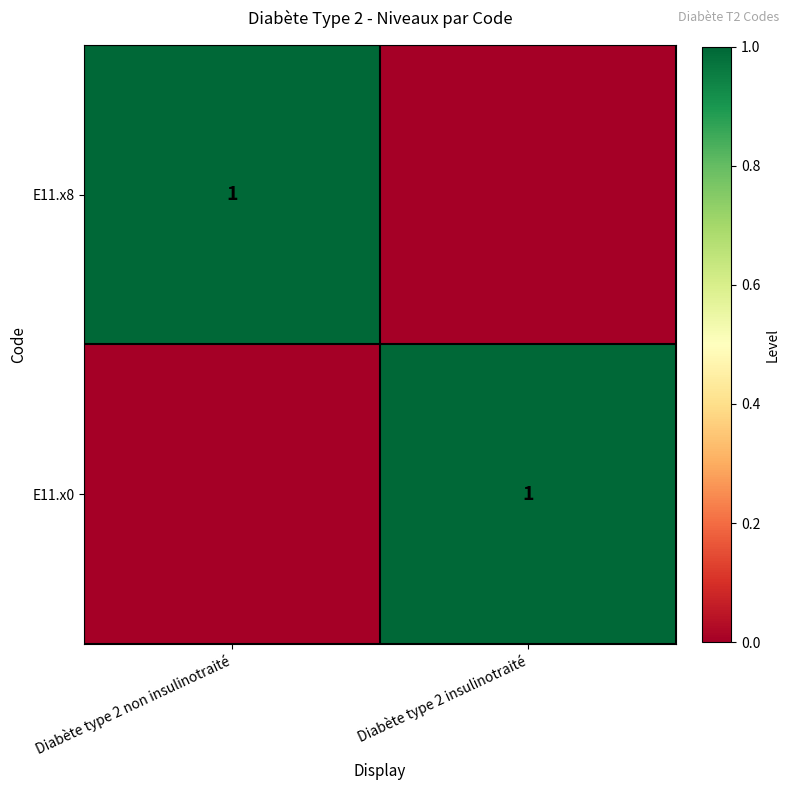

The value of E11.x8 at Diabète type 2 non insulinotraité is 0. True or false?

False